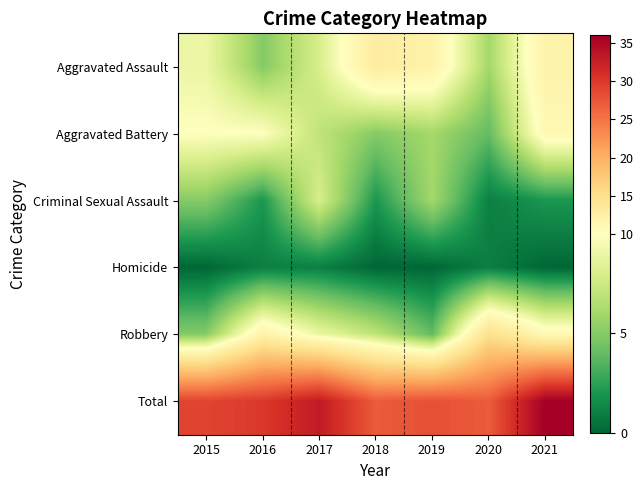

Which series has the widest spread of values?

Robbery